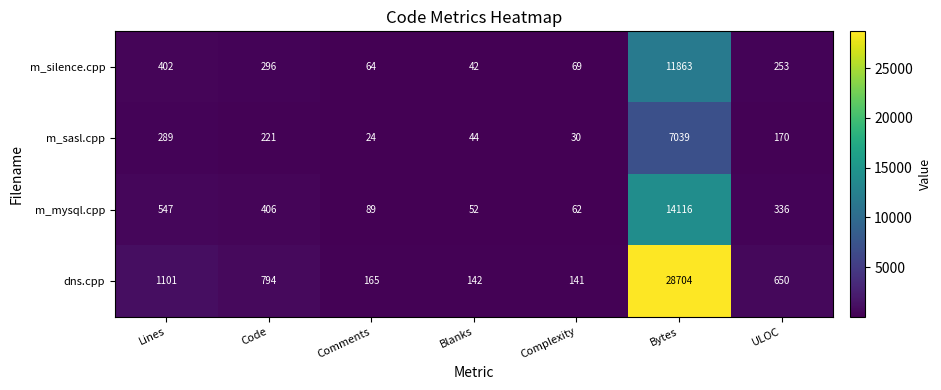

Rank the series by their maximum value, from lowest to highest.

m_sasl.cpp, m_silence.cpp, m_mysql.cpp, dns.cpp